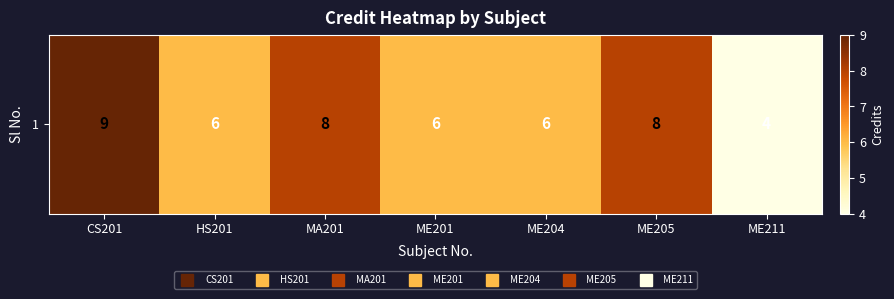

Count the number of data series in this chart.

1